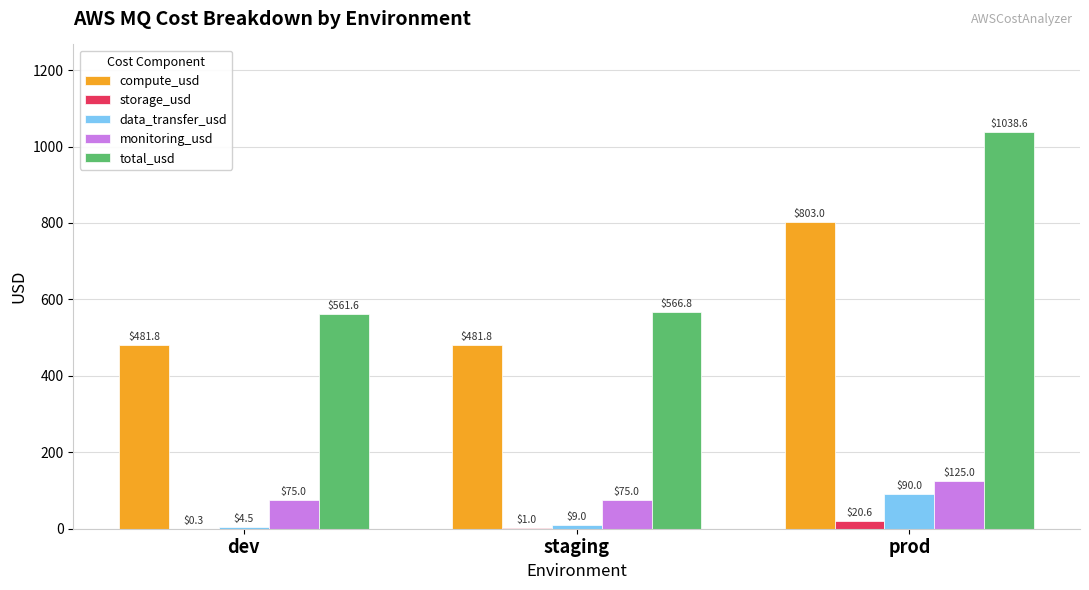

What is the sum of all data_transfer_usd values?

103.5